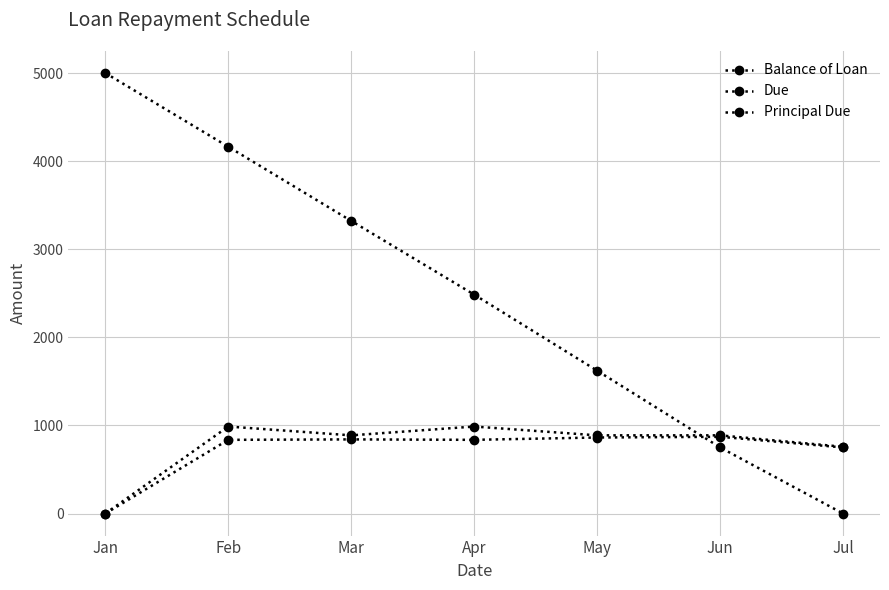

At which category is the sum across all series the highest?

Feb